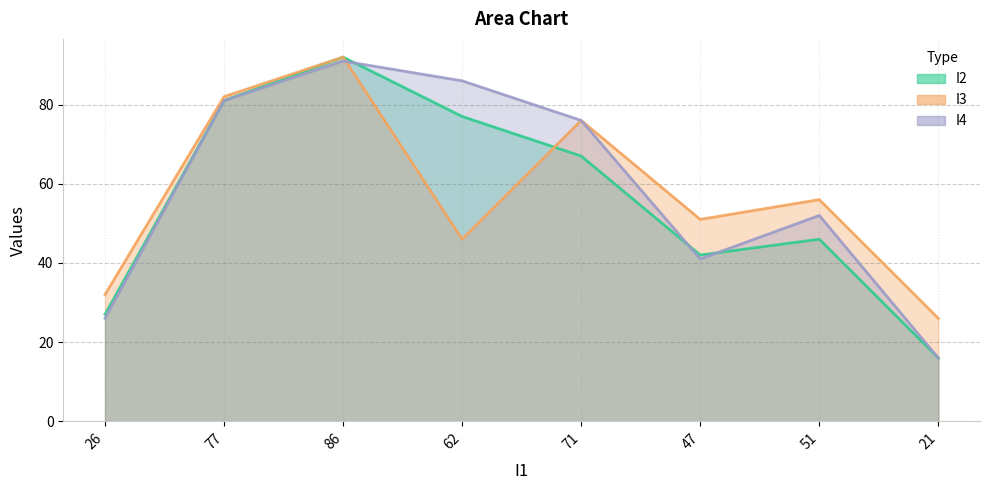

Where does the I2 series first go above 67?

77